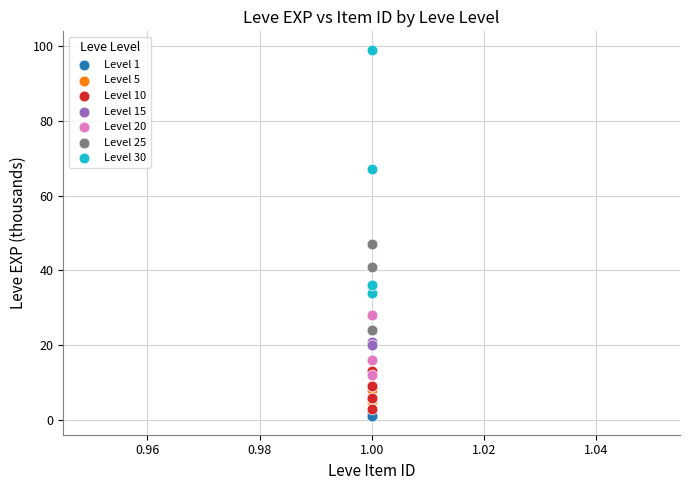

What are all the series names shown in the legend?

Level 1, Level 5, Level 10, Level 15, Level 20, Level 25, Level 30